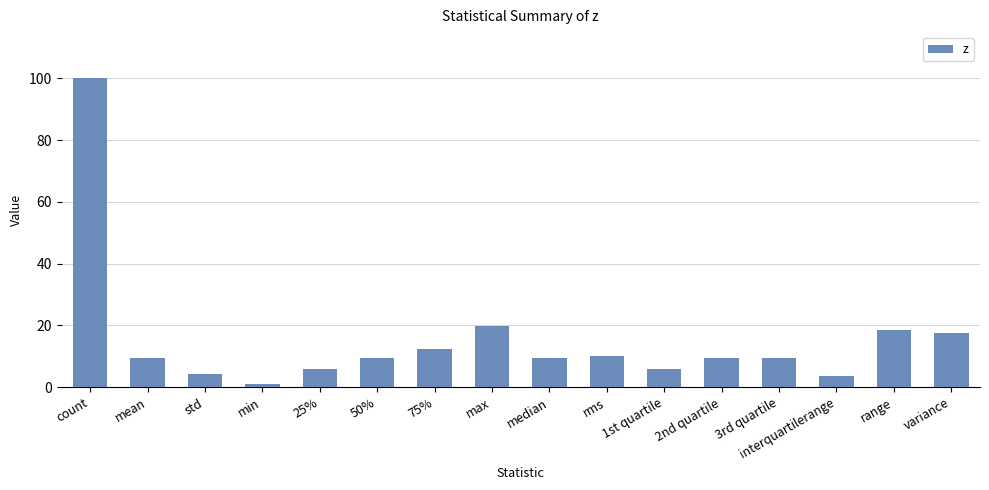

What is the value of the 9th bar from the left?

9.3